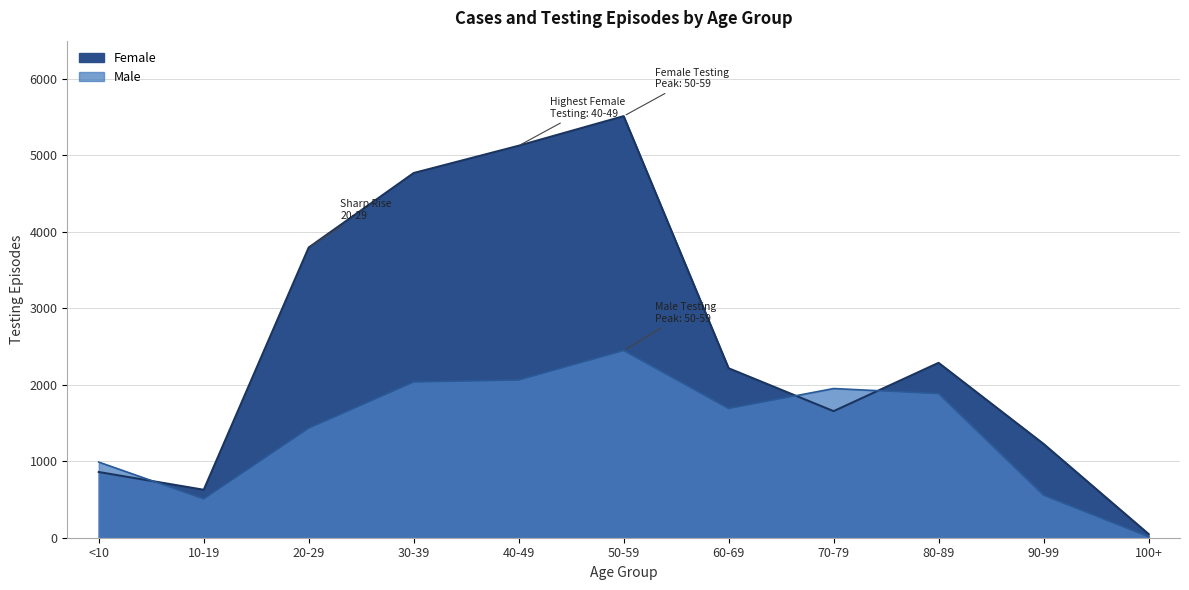

What is the difference between the maximum and minimum values?

5464